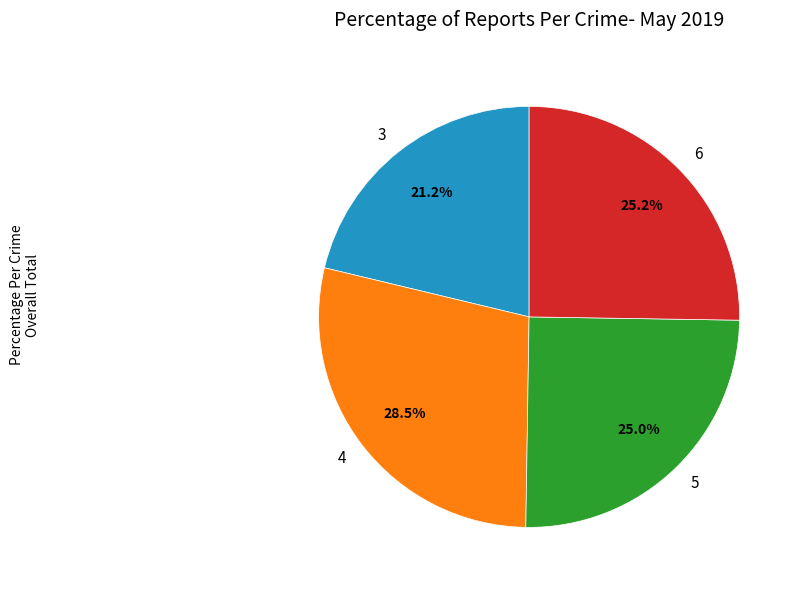

What percentage is NOT represented by 5?

75.0%